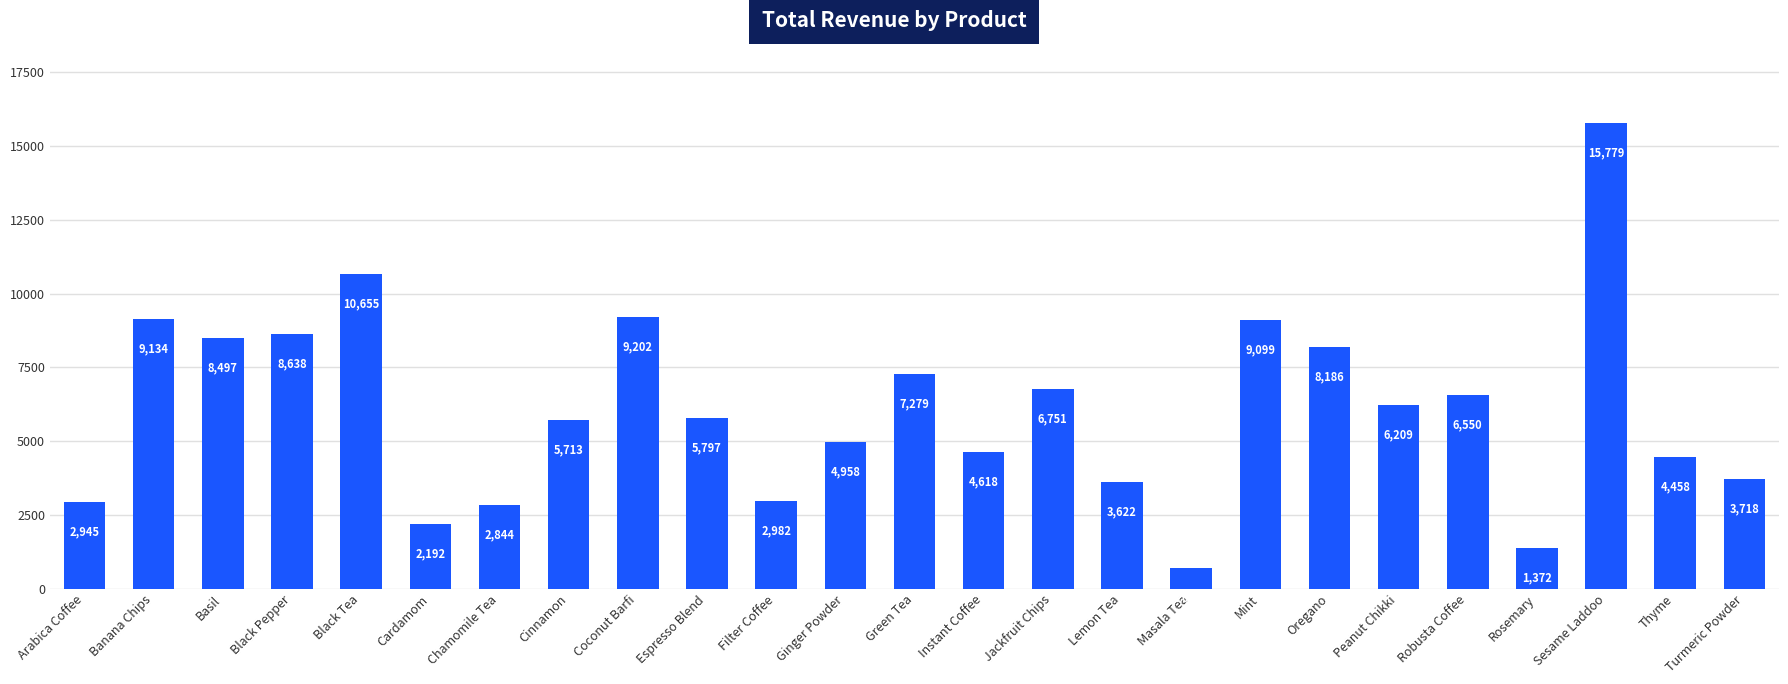

Reading left to right, list all the values displayed in this chart.

Arabica Coffee=2945	Banana Chips=9134	Basil=8497	Black Pepper=8638	Black Tea=10655	Cardamom=2192	Chamomile Tea=2844	Cinnamon=5713	Coconut Barfi=9202	Espresso Blend=5797	Filter Coffee=2982	Ginger Powder=4958	Green Tea=7279	Instant Coffee=4618	Jackfruit Chips=6751	Lemon Tea=3622	Masala Tea=697	Mint=9099	Oregano=8186	Peanut Chikki=6209	Robusta Coffee=6550	Rosemary=1372	Sesame Laddoo=15779	Thyme=4458	Turmeric Powder=3718